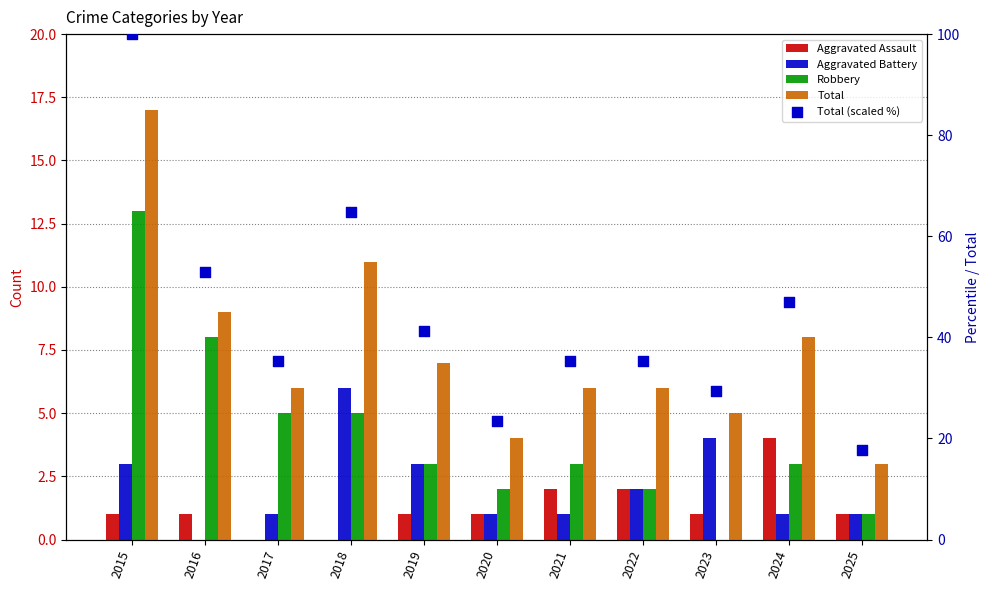

Which series has the largest total across all categories?

Total (scaled %)